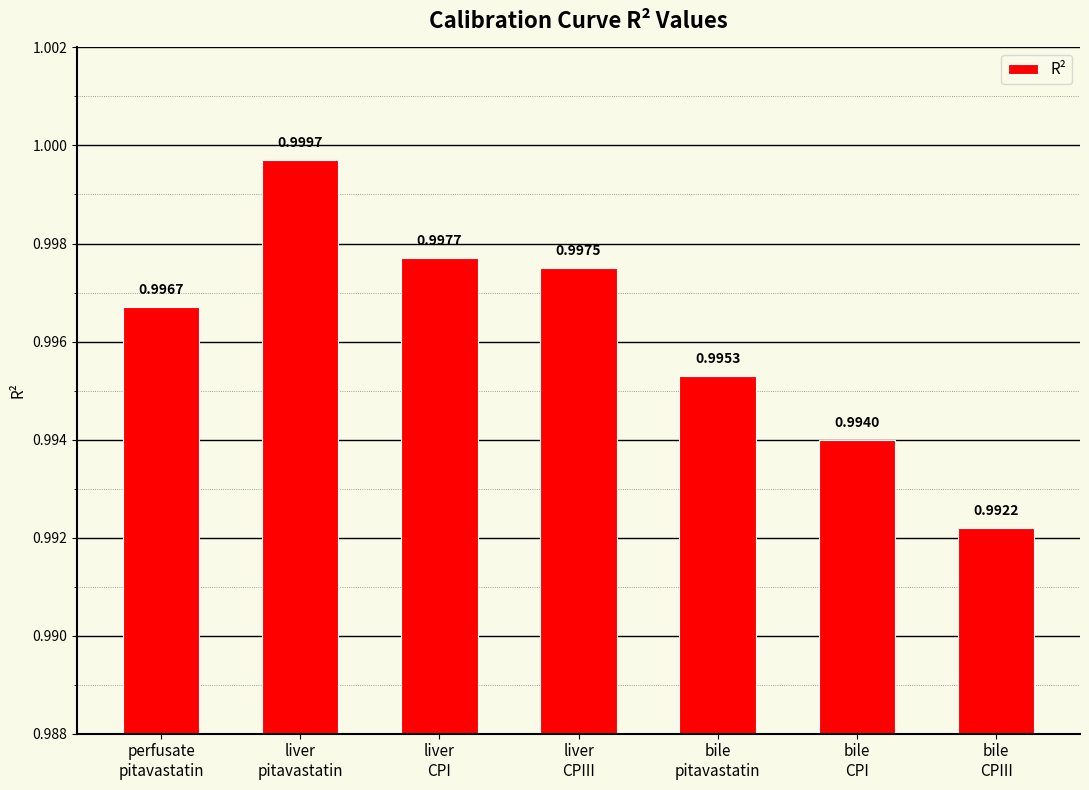

How many categories are shown in the chart?

7